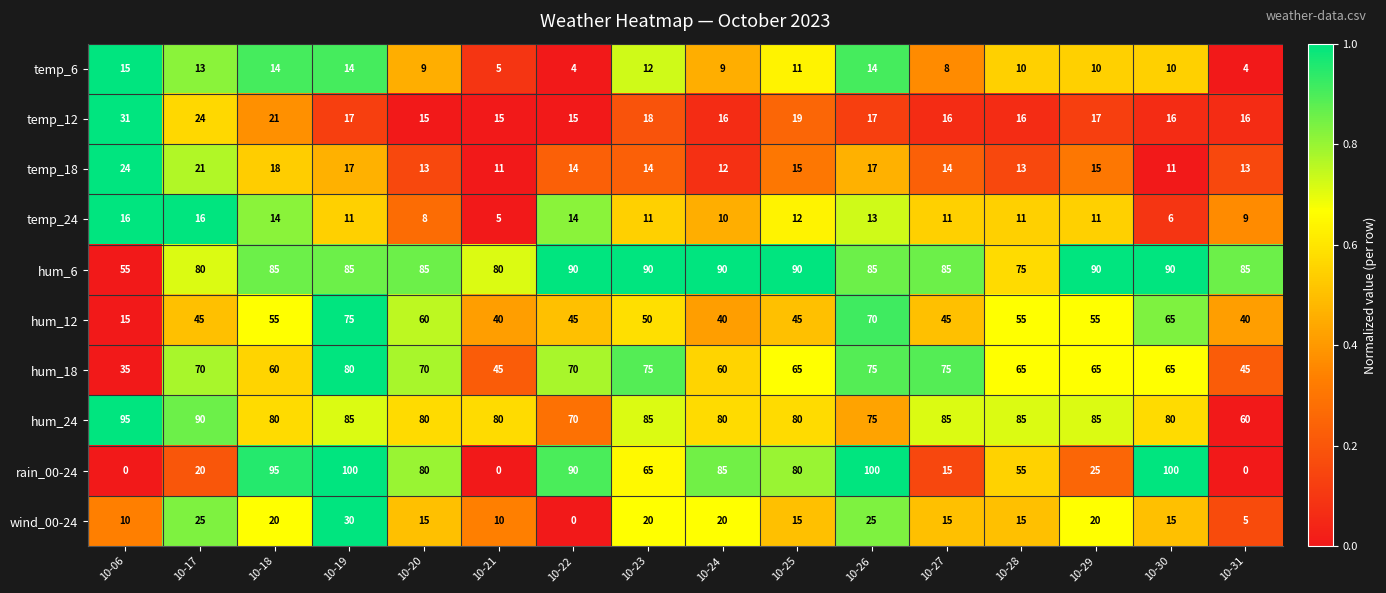

What is the greatest value displayed?

100